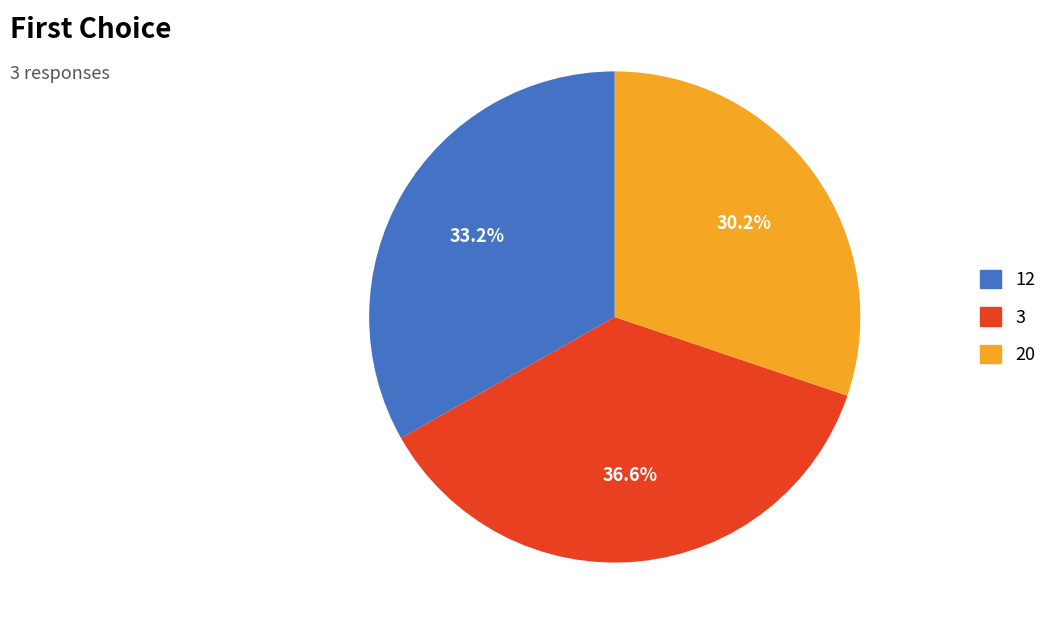

The 3 slice represents 25% of the pie. True or false?

False